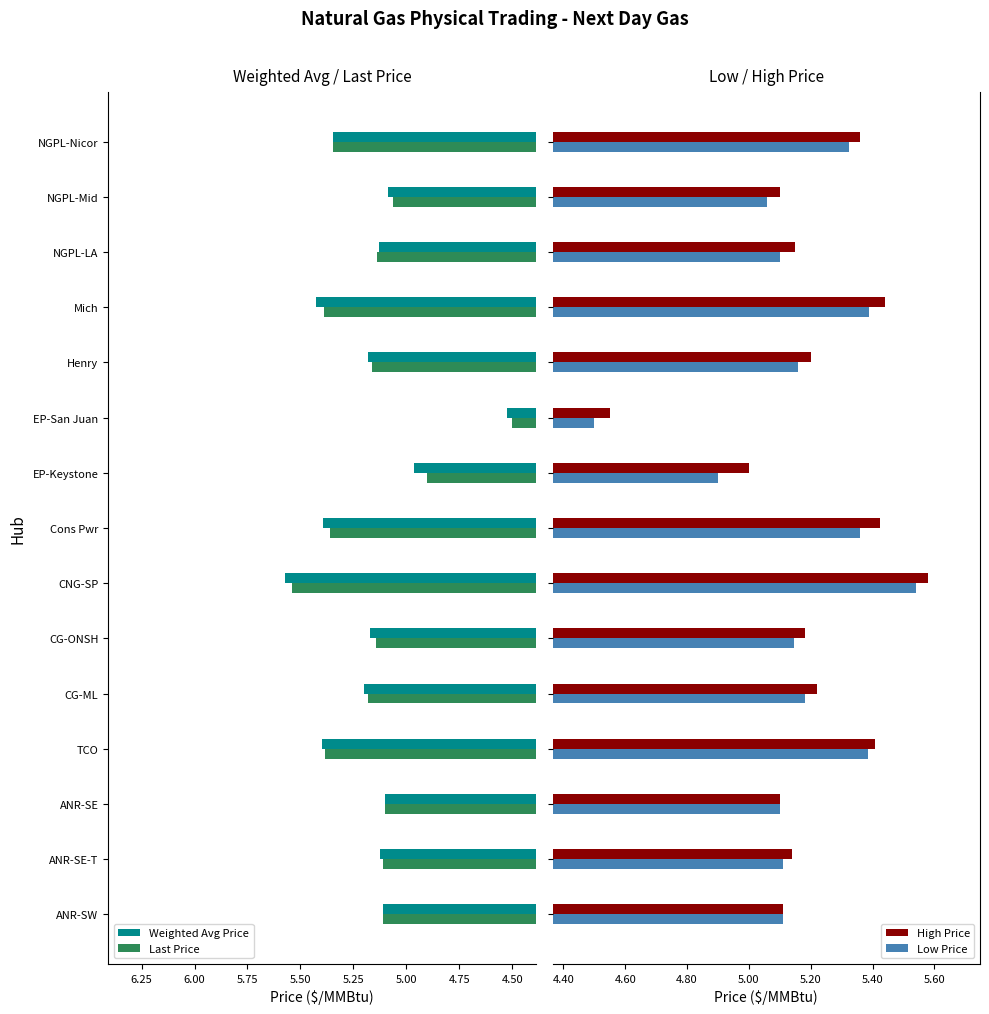

Which category has the lowest value in the Last Price series?

EP-San Juan